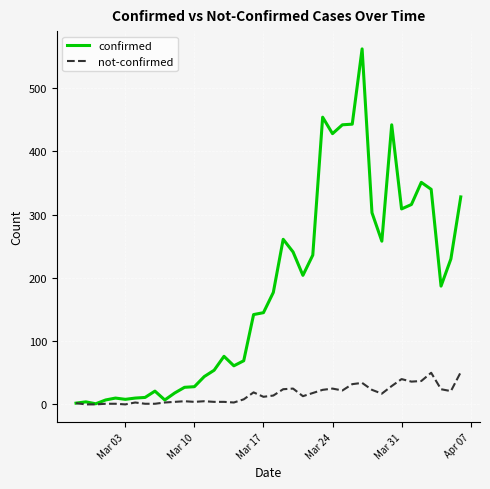

What is the difference between the maximum and second lowest values in the confirmed series?

560